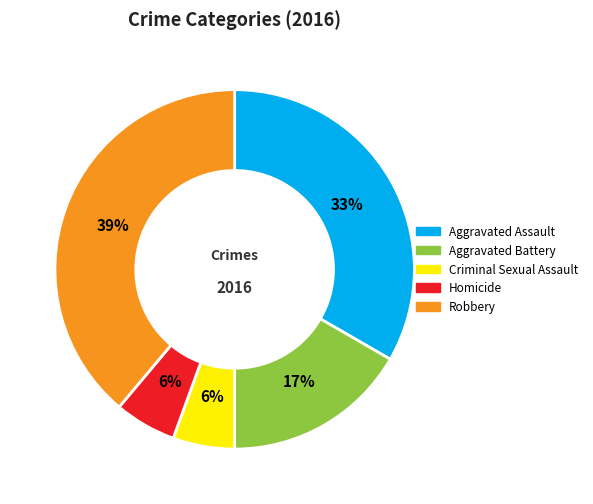

Which has a higher value, Aggravated Battery or Homicide?

Aggravated Battery